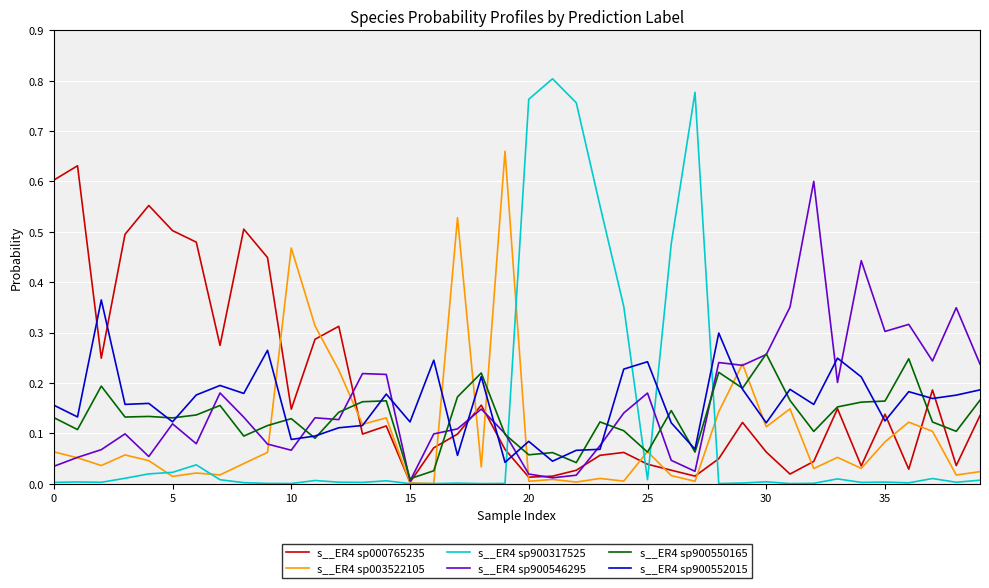

Which series has the largest range (max minus min)?

s__ER4 sp900317525